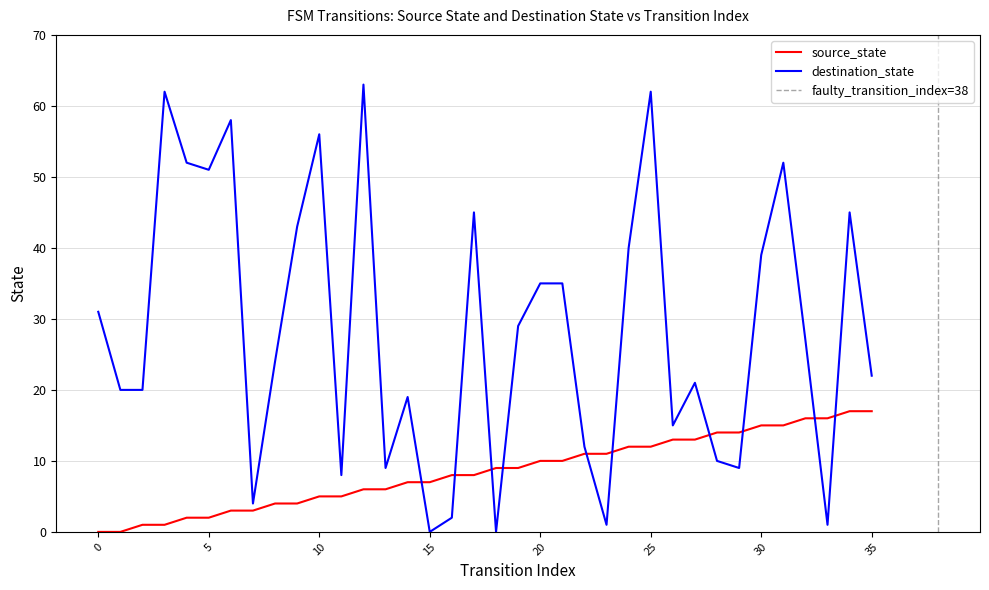

What is the value of the source_state point at the 12th from the left?

5